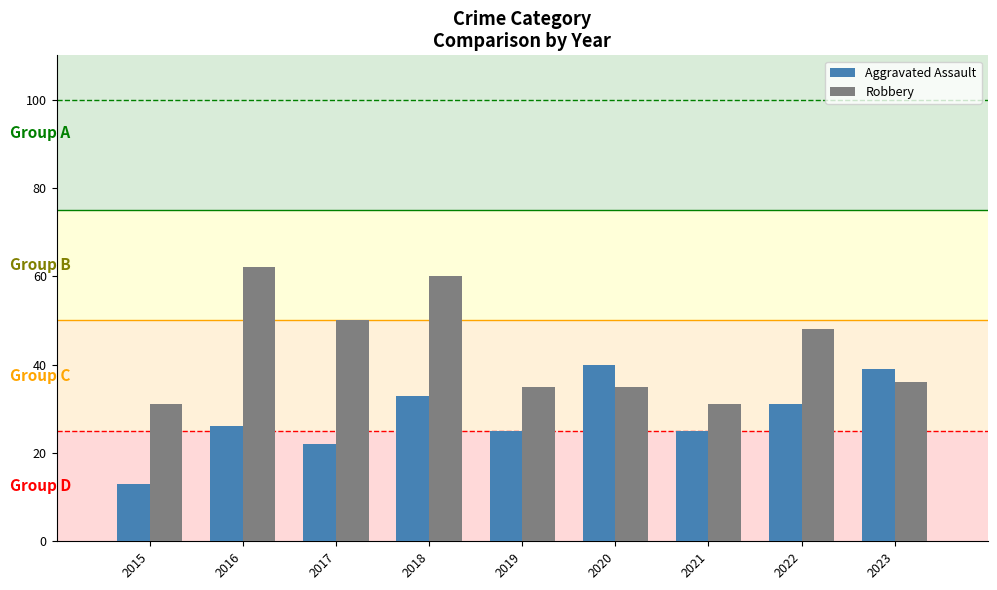

What is the difference between the Aggravated Assault values at 2020 and 2018?

7